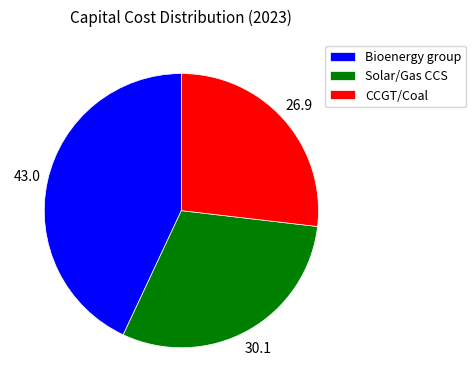

What is the largest slice in the pie chart?

Bioenergy group